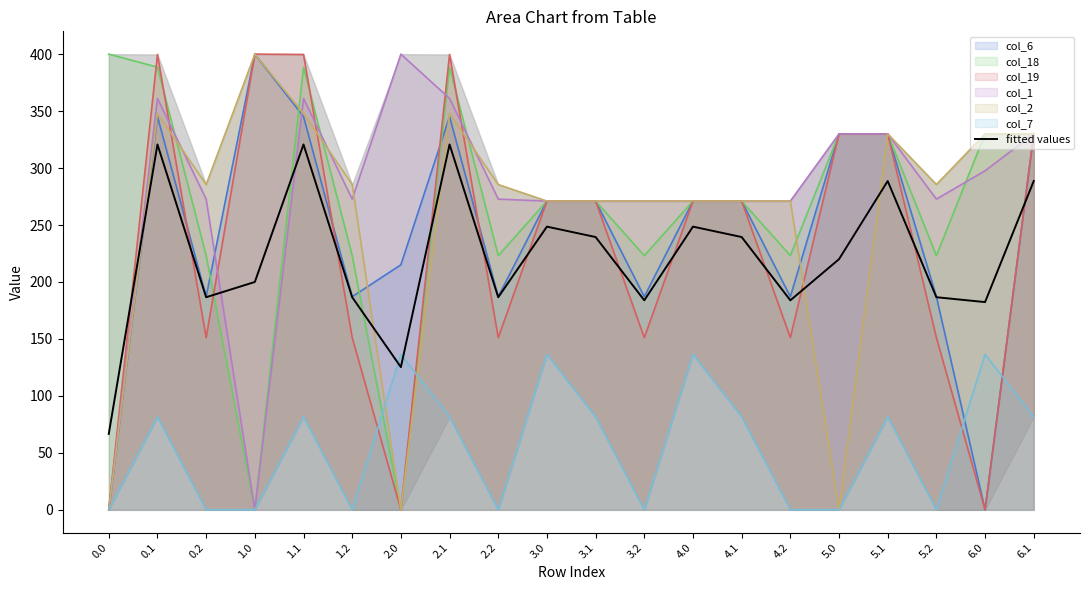

List the labels in order of value, smallest first.

0.0, 2.0, 6.0, 3.2, 4.2, 0.2, 1.2, 2.2, 5.2, 1.0, 5.0, 3.1, 4.1, 3.0, 4.0, 5.1, 6.1, 0.1, 1.1, 2.1